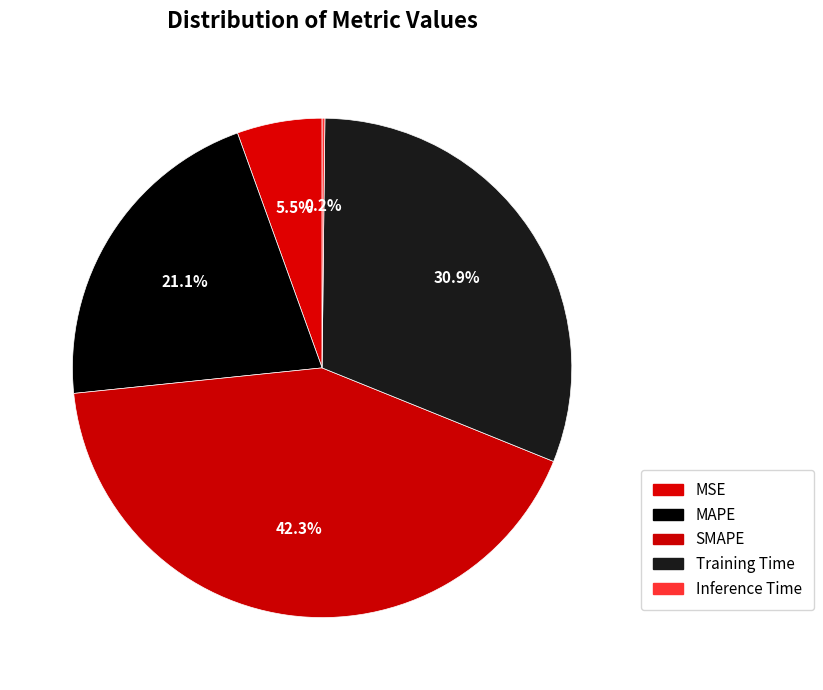

To the nearest percent, what portion does MSE represent?

6%